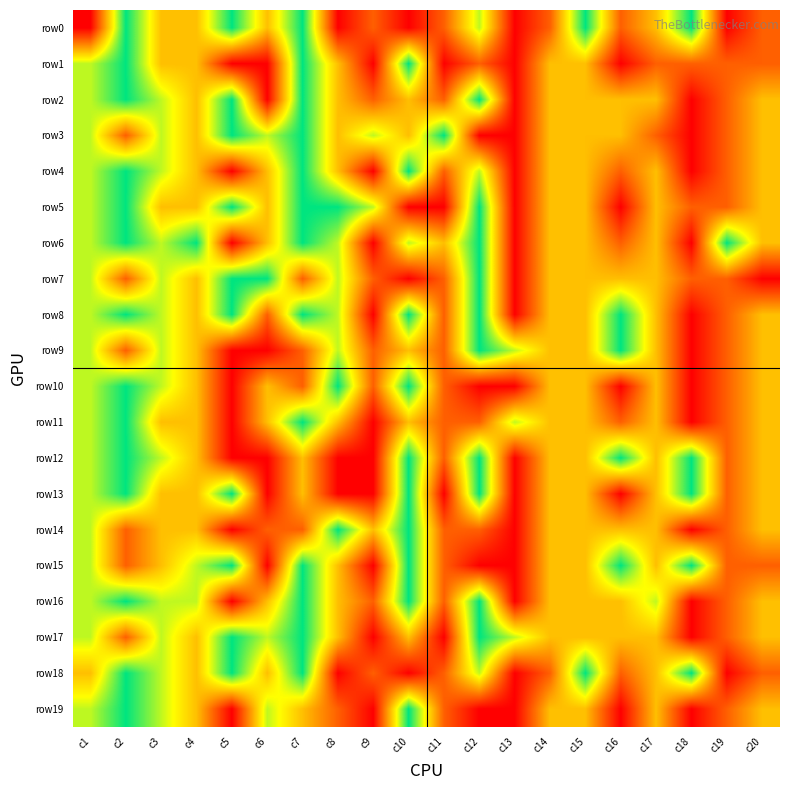

Reading left to right, extract all data points from this chart.

row0: c1=1	c2=5	c3=3	c4=3	c5=5	c6=3	c7=5	c8=1	c9=2	c10=1	c11=2	c12=4	c13=1	c14=2	c15=5	c16=2	c17=3	c18=5	c19=1	c20=2
row1: c1=4	c2=5	c3=3	c4=3	c5=1	c6=1	c7=5	c8=3	c9=1	c10=5	c11=1	c12=2	c13=1	c14=3	c15=3	c16=1	c17=2	c18=2	c19=2	c20=2
row2: c1=4	c2=5	c3=4	c4=3	c5=5	c6=1	c7=5	c8=3	c9=2	c10=3	c11=2	c12=5	c13=1	c14=3	c15=3	c16=3	c17=3	c18=1	c19=2	c20=3
row3: c1=4	c2=2	c3=4	c4=3	c5=5	c6=4	c7=5	c8=3	c9=4	c10=3	c11=5	c12=1	c13=1	c14=3	c15=3	c16=3	c17=2	c18=1	c19=2	c20=3
row4: c1=4	c2=5	c3=4	c4=3	c5=1	c6=3	c7=5	c8=3	c9=1	c10=5	c11=2	c12=4	c13=1	c14=3	c15=3	c16=2	c17=3	c18=1	c19=2	c20=3
row5: c1=4	c2=5	c3=3	c4=3	c5=5	c6=3	c7=5	c8=5	c9=4	c10=1	c11=1	c12=5	c13=1	c14=3	c15=3	c16=1	c17=3	c18=2	c19=2	c20=3
row6: c1=4	c2=5	c3=4	c4=5	c5=1	c6=3	c7=5	c8=4	c9=1	c10=4	c11=3	c12=5	c13=1	c14=3	c15=3	c16=2	c17=3	c18=1	c19=5	c20=3
row7: c1=4	c2=2	c3=4	c4=3	c5=5	c6=5	c7=2	c8=4	c9=2	c10=1	c11=2	c12=5	c13=1	c14=3	c15=3	c16=3	c17=3	c18=2	c19=2	c20=1
row8: c1=4	c2=5	c3=4	c4=3	c5=5	c6=2	c7=5	c8=4	c9=1	c10=5	c11=2	c12=5	c13=1	c14=3	c15=3	c16=5	c17=3	c18=1	c19=2	c20=3
row9: c1=4	c2=2	c3=4	c4=3	c5=1	c6=1	c7=2	c8=4	c9=2	c10=3	c11=2	c12=5	c13=4	c14=3	c15=3	c16=5	c17=3	c18=1	c19=2	c20=3
row10: c1=4	c2=5	c3=4	c4=3	c5=1	c6=3	c7=2	c8=5	c9=2	c10=5	c11=2	c12=1	c13=1	c14=3	c15=3	c16=1	c17=3	c18=1	c19=2	c20=3
row11: c1=4	c2=5	c3=3	c4=3	c5=1	c6=3	c7=5	c8=3	c9=1	c10=3	c11=2	c12=2	c13=4	c14=3	c15=3	c16=2	c17=3	c18=1	c19=2	c20=3
row12: c1=4	c2=5	c3=4	c4=3	c5=1	c6=1	c7=3	c8=1	c9=1	c10=5	c11=2	c12=5	c13=1	c14=3	c15=3	c16=5	c17=3	c18=5	c19=2	c20=3
row13: c1=4	c2=5	c3=3	c4=3	c5=5	c6=1	c7=3	c8=1	c9=1	c10=5	c11=1	c12=5	c13=1	c14=3	c15=3	c16=1	c17=3	c18=5	c19=2	c20=3
row14: c1=4	c2=2	c3=3	c4=3	c5=1	c6=2	c7=2	c8=5	c9=3	c10=5	c11=2	c12=2	c13=1	c14=3	c15=3	c16=3	c17=3	c18=1	c19=2	c20=3
row15: c1=4	c2=2	c3=3	c4=4	c5=5	c6=1	c7=5	c8=3	c9=1	c10=5	c11=2	c12=1	c13=1	c14=3	c15=3	c16=5	c17=3	c18=5	c19=2	c20=2
row16: c1=4	c2=5	c3=4	c4=4	c5=1	c6=3	c7=5	c8=3	c9=2	c10=5	c11=2	c12=5	c13=1	c14=3	c15=3	c16=3	c17=4	c18=1	c19=2	c20=3
row17: c1=4	c2=2	c3=4	c4=3	c5=5	c6=4	c7=5	c8=3	c9=1	c10=3	c11=1	c12=5	c13=4	c14=3	c15=3	c16=3	c17=3	c18=1	c19=2	c20=3
row18: c1=3	c2=5	c3=4	c4=3	c5=5	c6=3	c7=5	c8=1	c9=2	c10=1	c11=2	c12=4	c13=1	c14=2	c15=5	c16=2	c17=3	c18=5	c19=1	c20=2
row19: c1=4	c2=5	c3=4	c4=3	c5=1	c6=4	c7=3	c8=2	c9=1	c10=5	c11=2	c12=1	c13=1	c14=3	c15=3	c16=1	c17=3	c18=1	c19=2	c20=3